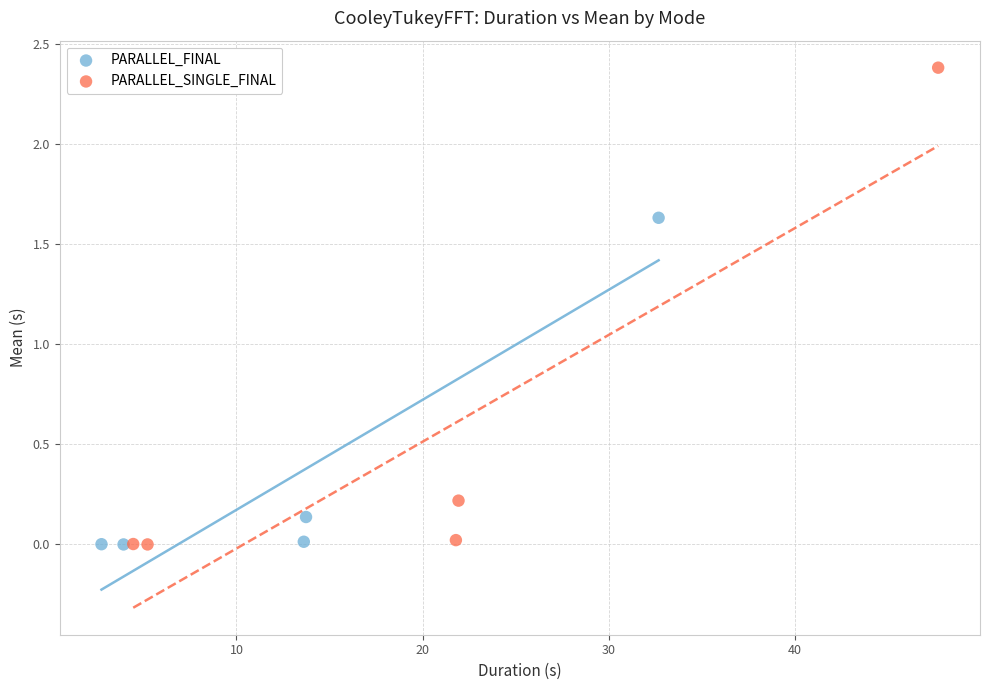

What are all the series names shown in the legend?

PARALLEL_FINAL, PARALLEL_SINGLE_FINAL